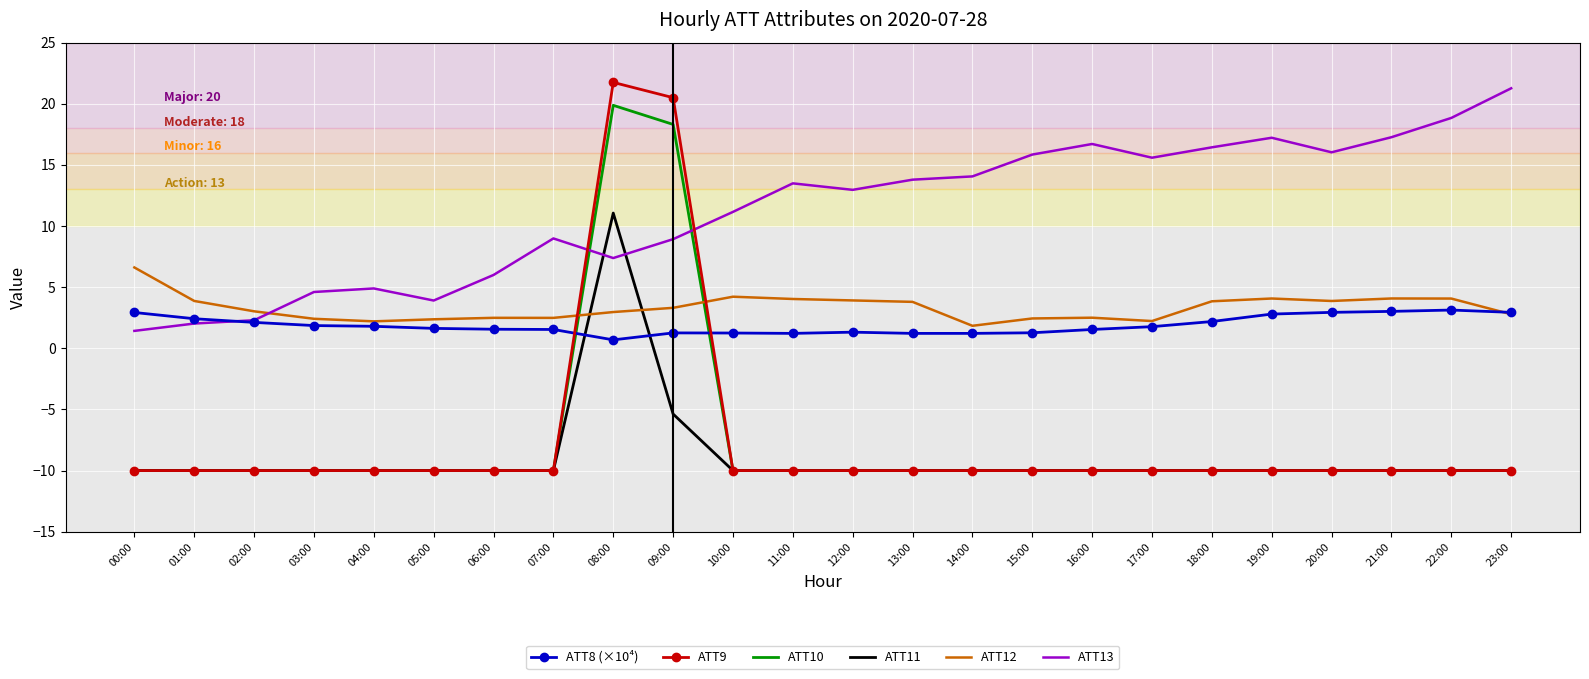

Which series has the largest range (max minus min)?

ATT9